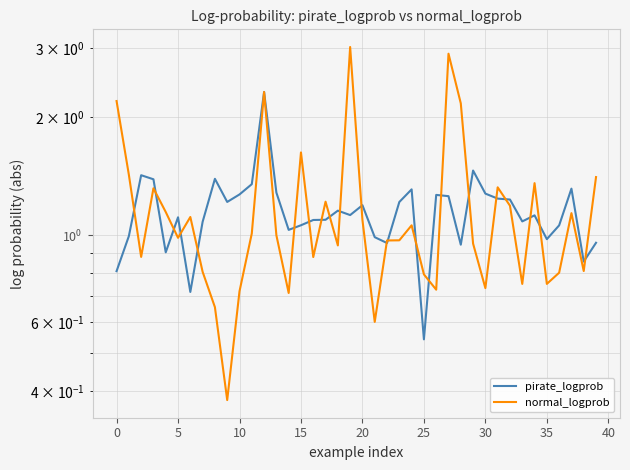

Reading left to right, what are all the values shown in this chart?

pirate_logprob: 0.8	1.0	1.4	1.4	0.9	1.1	0.7	1.1	1.4	1.2	1.3	1.3	2.3	1.3	1.0	1.1	1.1	1.1	1.2	1.1	1.2	1.0	1.0	1.2	1.3	0.5	1.3	1.3	0.9	1.5	1.3	1.2	1.2	1.1	1.1	1.0	1.1	1.3	0.9	1.0
normal_logprob: 2.2	1.4	0.9	1.3	1.1	1.0	1.1	0.8	0.7	0.4	0.7	1.0	2.3	1.0	0.7	1.6	0.9	1.2	0.9	3.0	1.1	0.6	1.0	1.0	1.1	0.8	0.7	2.9	2.2	1.0	0.7	1.3	1.2	0.8	1.4	0.8	0.8	1.1	0.8	1.4